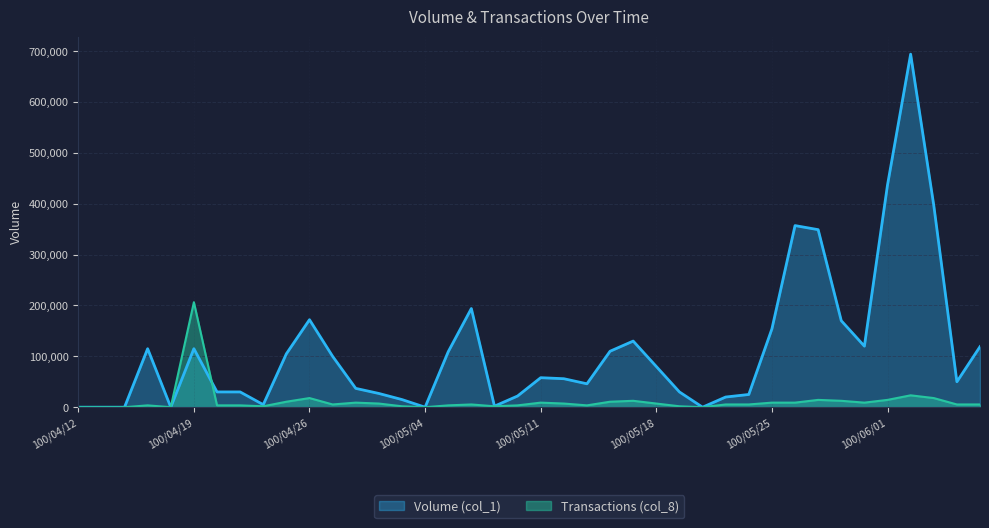

What is the difference between the maximum and minimum values in the Volume (col_1) series?

694000.0